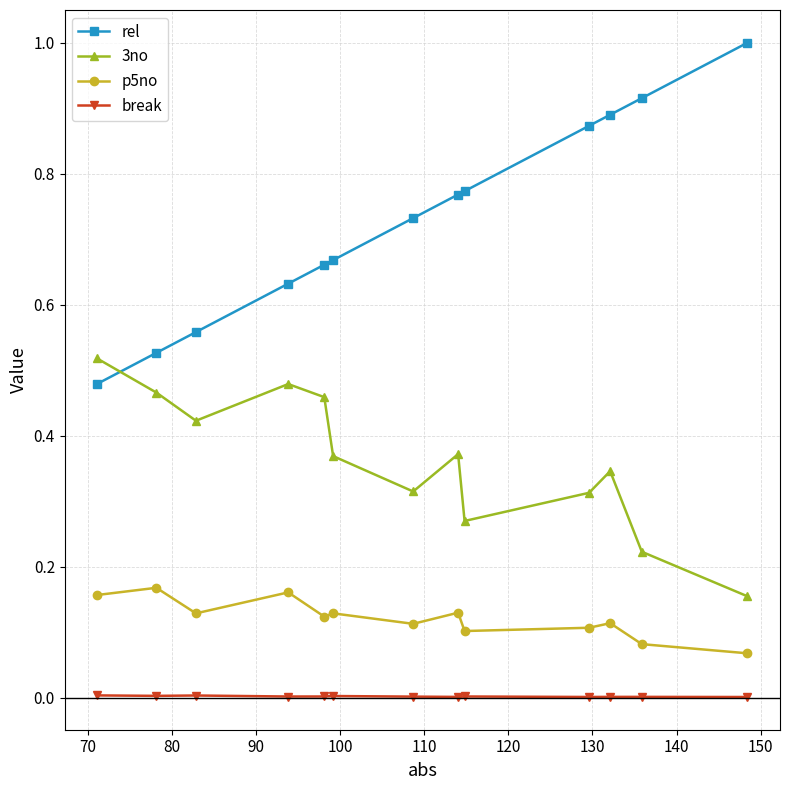

In 3no, how many points are lower than both neighbors (excluding endpoints)?

3